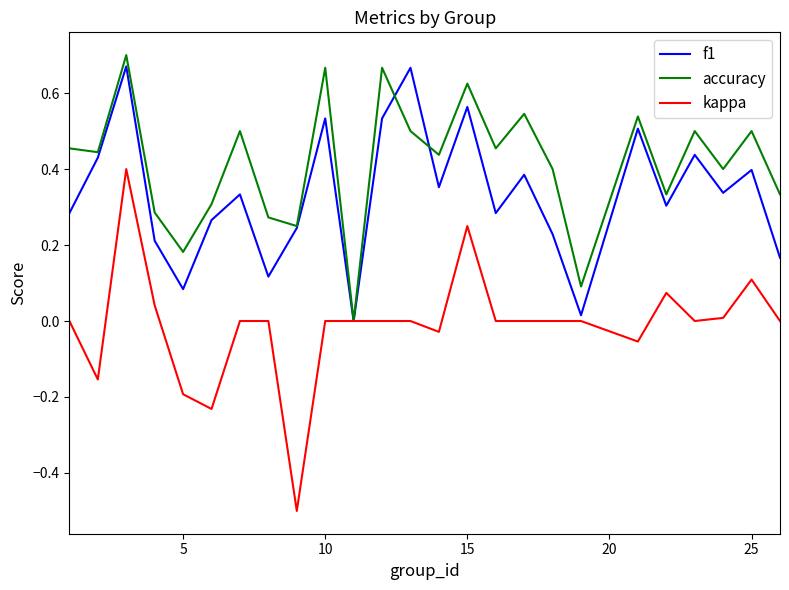

What is the minimum value shown in the chart?

-0.5